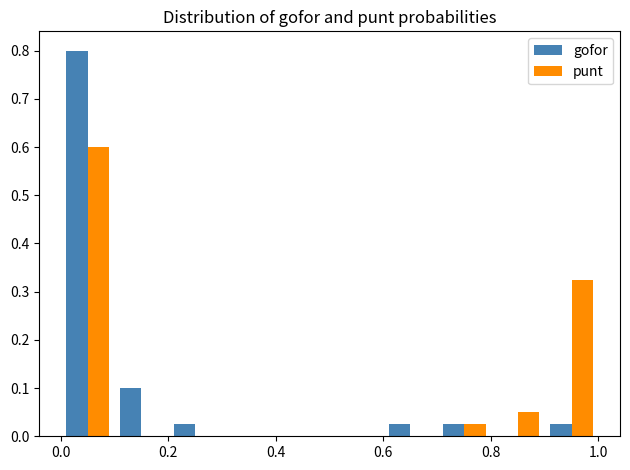

What is the height of the gofor bar covering 0.2 to 0.3 on the x-axis? The values are not printed on the chart, so give them approximately, as read against the axis.

0.03